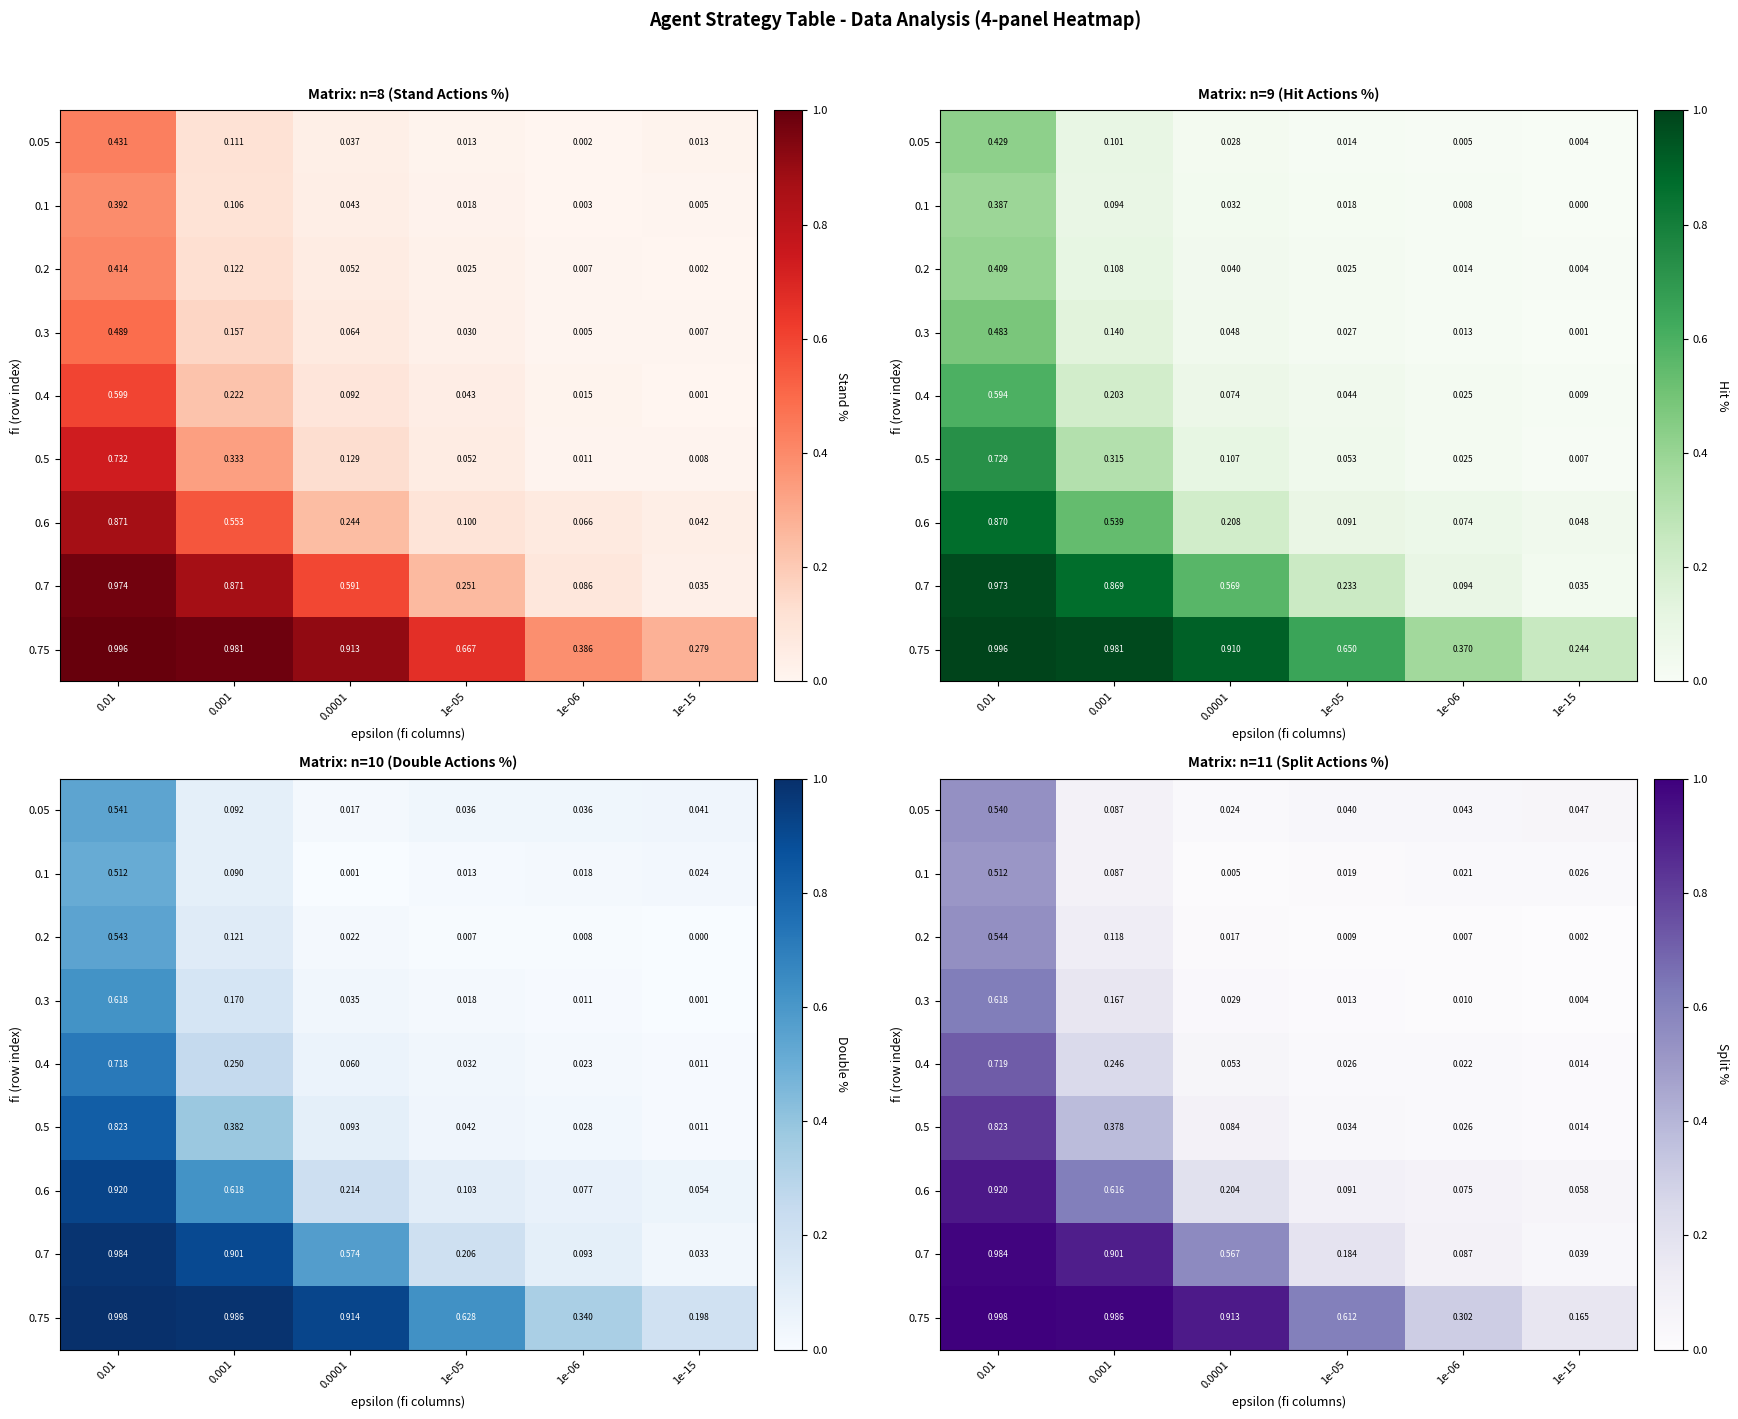

List the series in order of their peak value, lowest first.

0.1, 0.05, 0.2, 0.3, 0.4, 0.5, 0.6, 0.7, 0.75